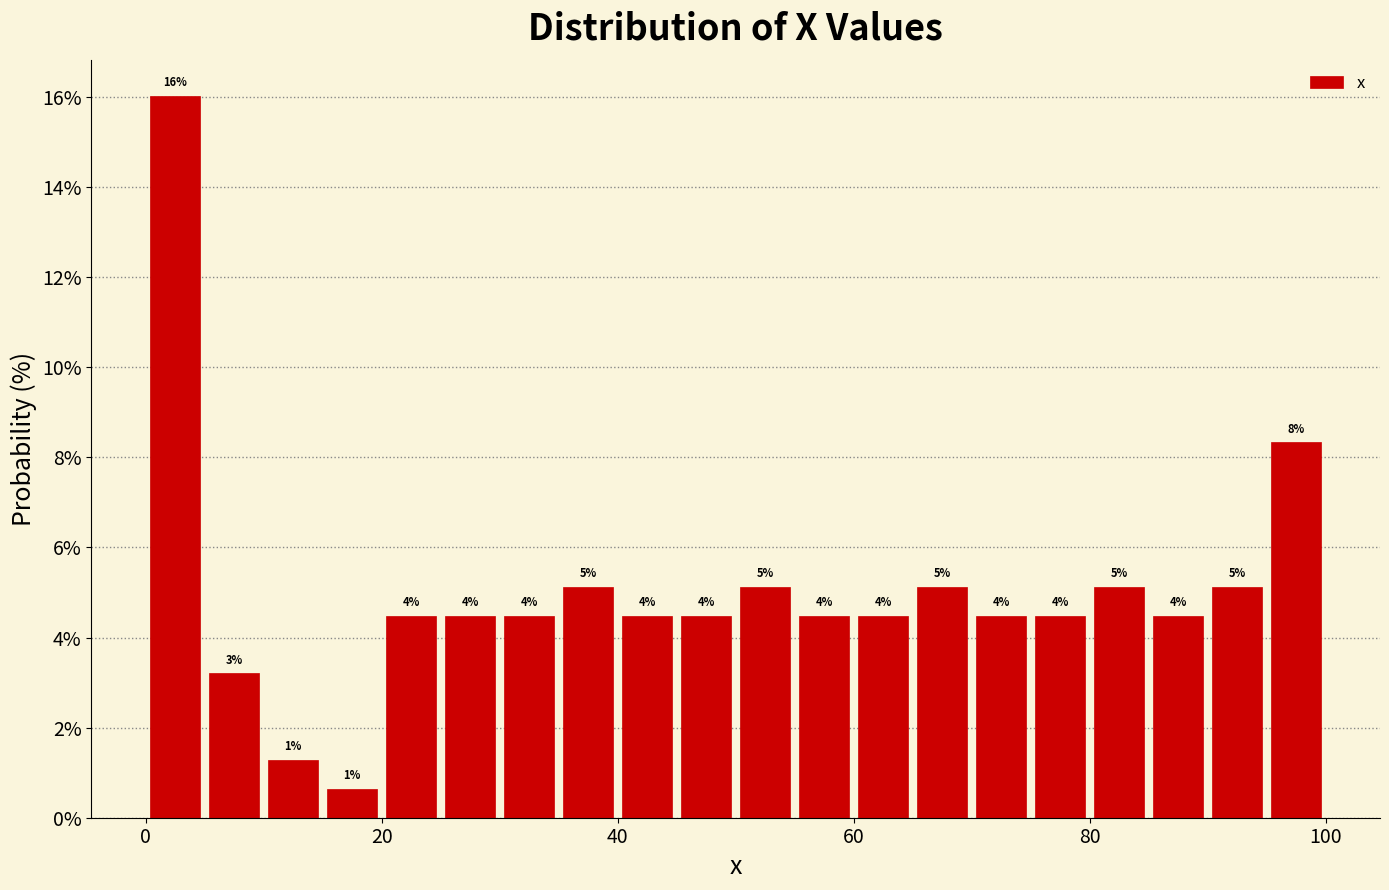

Read against the x-axis, roughly where is the centre of the tallest bar?

2